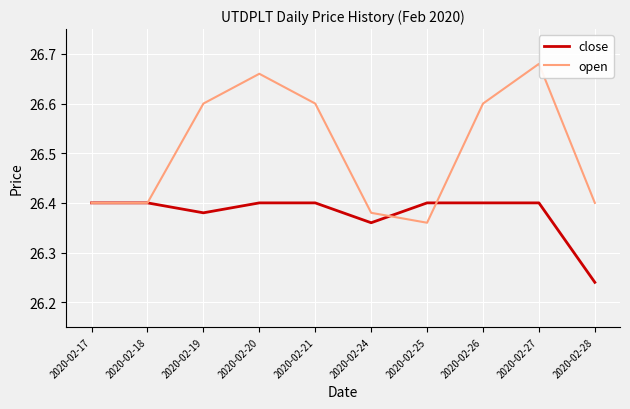

What is the greatest value displayed?

26.7